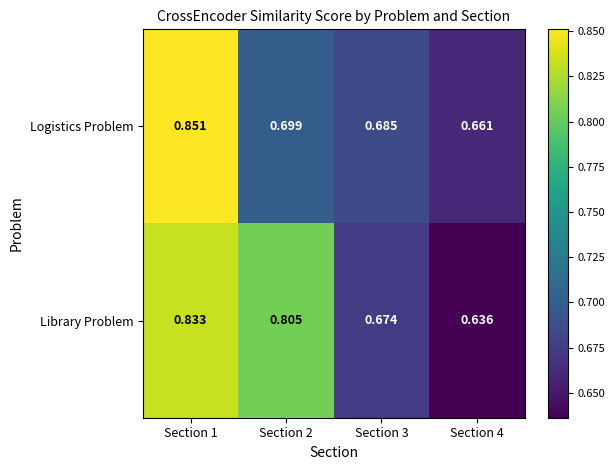

Which series has the largest total across all categories?

Library Problem